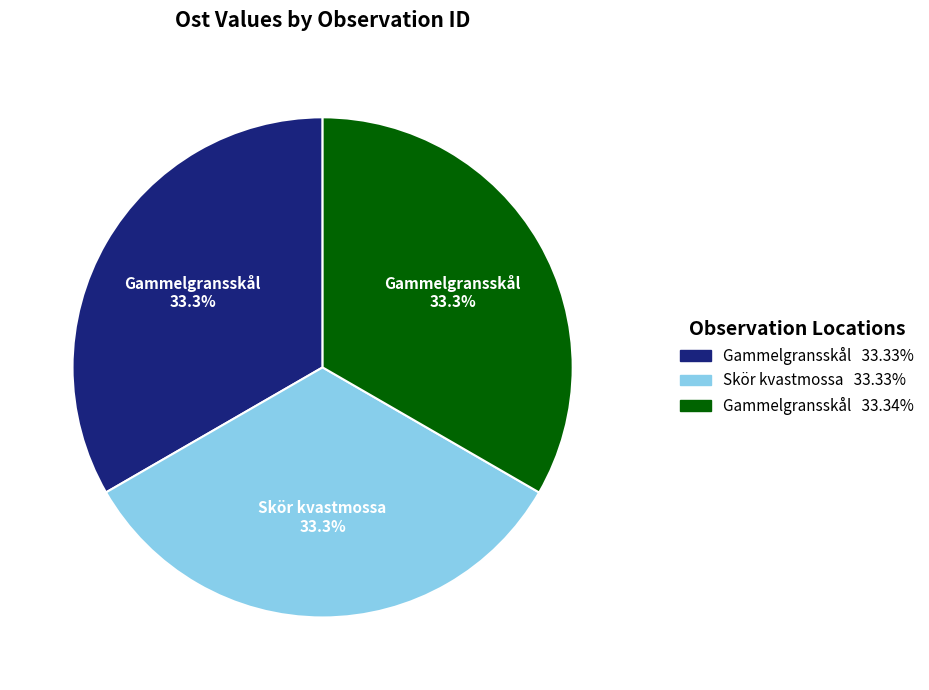

Is there a majority slice in this chart?

No